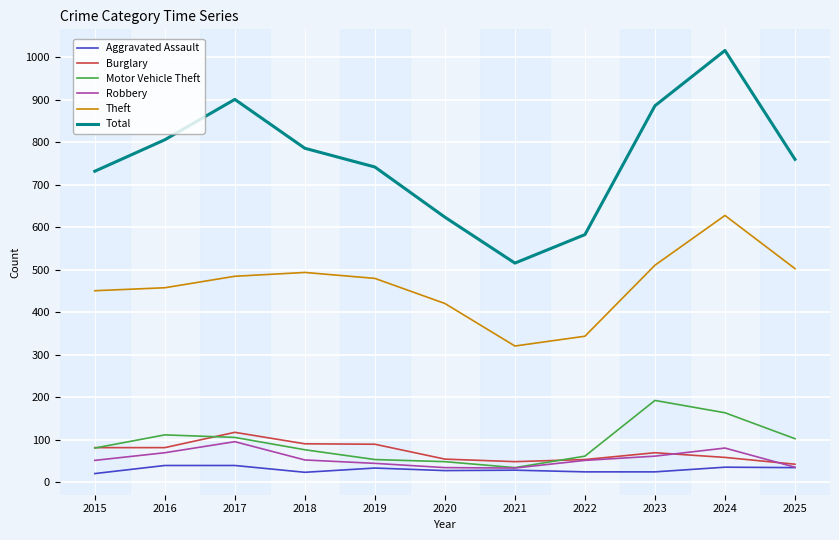

Which series has the largest total across all categories?

Total